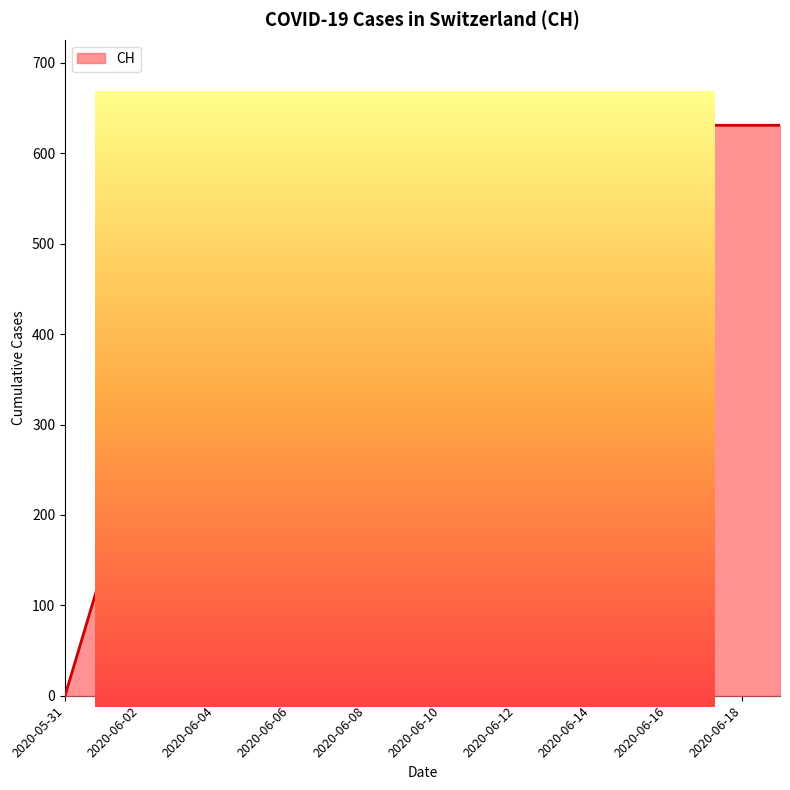

Which category has the highest value across all series?

2020-06-03